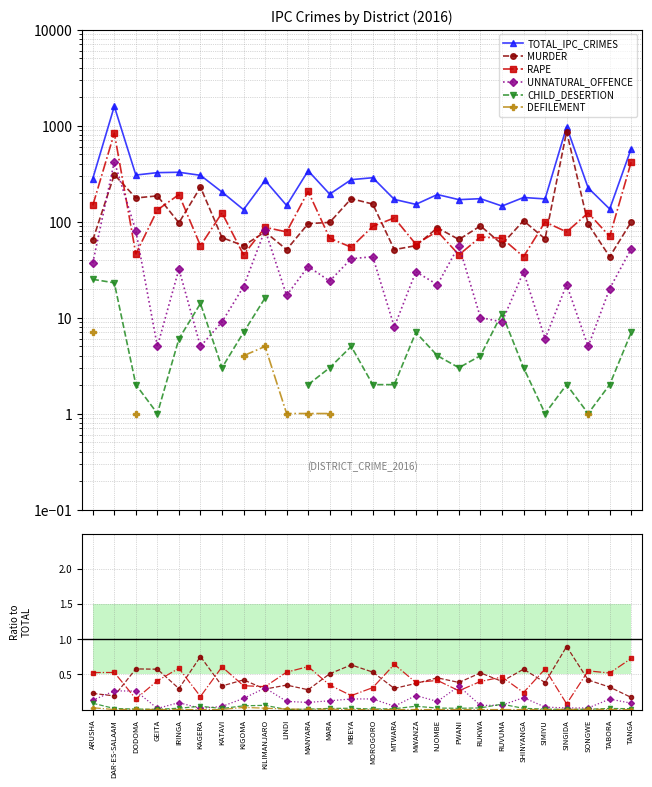

How many data points does each series have?

26